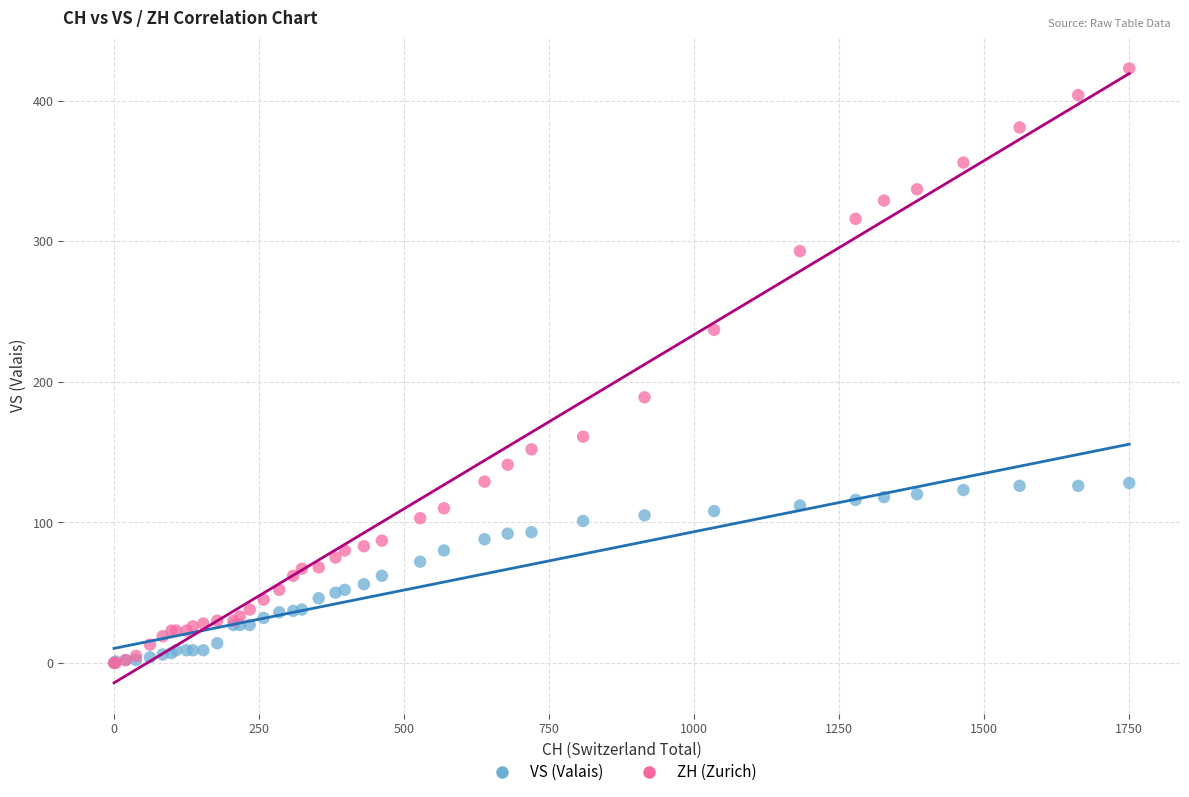

What are all the series names shown in the legend?

VS (Valais), ZH (Zurich)